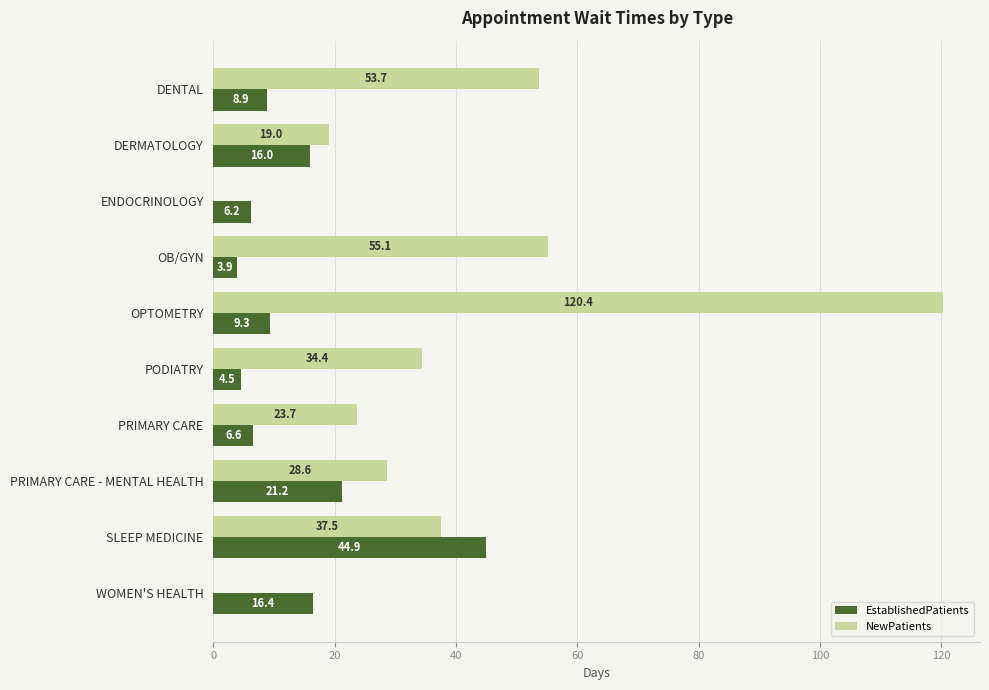

What is the highest value of the NewPatients series?

120.4